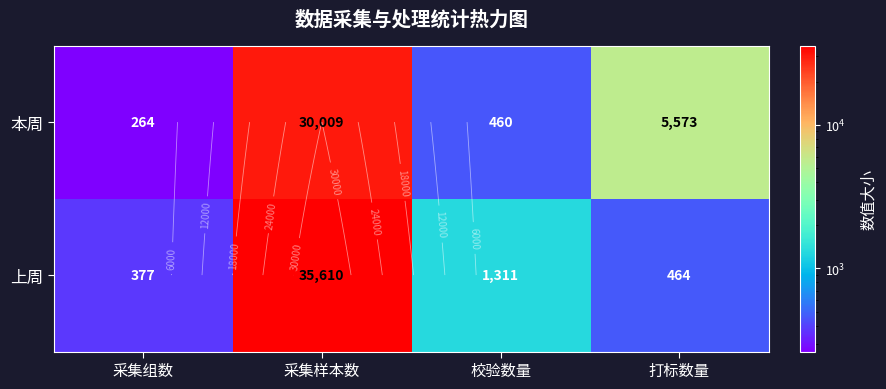

Is the value of 本周 at 采集样本数 greater than the value of 上周 at 采集样本数?

No